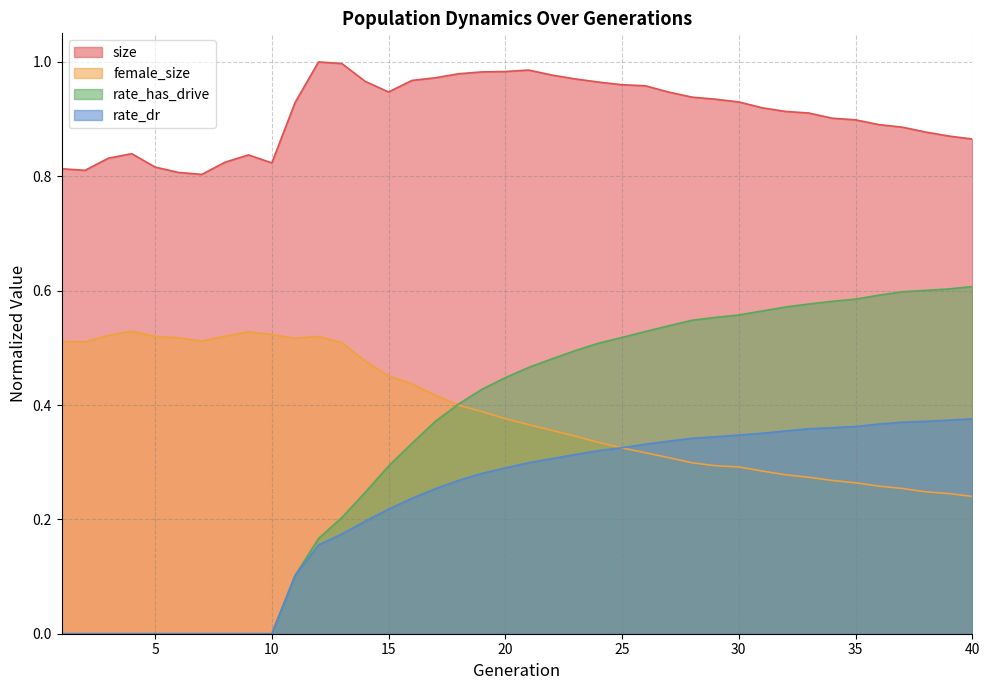

Reading left to right, what are all the values shown in this chart?

size: 1=0.8	2=0.8	3=0.8	4=0.8	5=0.8	6=0.8	7=0.8	8=0.8	9=0.8	10=0.8	11=0.9	12=1.0	13=1.0	14=1.0	15=0.9	16=1.0	17=1.0	18=1.0	19=1.0	20=1.0	21=1.0	22=1.0	23=1.0	24=1.0	25=1.0	26=1.0	27=0.9	28=0.9	29=0.9	30=0.9	31=0.9	32=0.9	33=0.9	34=0.9	35=0.9	36=0.9	37=0.9	38=0.9	39=0.9	40=0.9
female_size: 1=0.5	2=0.5	3=0.5	4=0.5	5=0.5	6=0.5	7=0.5	8=0.5	9=0.5	10=0.5	11=0.5	12=0.5	13=0.5	14=0.5	15=0.5	16=0.4	17=0.4	18=0.4	19=0.4	20=0.4	21=0.4	22=0.4	23=0.3	24=0.3	25=0.3	26=0.3	27=0.3	28=0.3	29=0.3	30=0.3	31=0.3	32=0.3	33=0.3	34=0.3	35=0.3	36=0.3	37=0.3	38=0.2	39=0.2	40=0.2
rate_dr: 1=0.0	2=0.0	3=0.0	4=0.0	5=0.0	6=0.0	7=0.0	8=0.0	9=0.0	10=0.0	11=0.1	12=0.2	13=0.2	14=0.2	15=0.2	16=0.2	17=0.3	18=0.3	19=0.3	20=0.3	21=0.3	22=0.3	23=0.3	24=0.3	25=0.3	26=0.3	27=0.3	28=0.3	29=0.3	30=0.3	31=0.4	32=0.4	33=0.4	34=0.4	35=0.4	36=0.4	37=0.4	38=0.4	39=0.4	40=0.4
rate_has_drive: 1=0.0	2=0.0	3=0.0	4=0.0	5=0.0	6=0.0	7=0.0	8=0.0	9=0.0	10=0.0	11=0.1	12=0.2	13=0.2	14=0.2	15=0.3	16=0.3	17=0.4	18=0.4	19=0.4	20=0.4	21=0.5	22=0.5	23=0.5	24=0.5	25=0.5	26=0.5	27=0.5	28=0.5	29=0.6	30=0.6	31=0.6	32=0.6	33=0.6	34=0.6	35=0.6	36=0.6	37=0.6	38=0.6	39=0.6	40=0.6